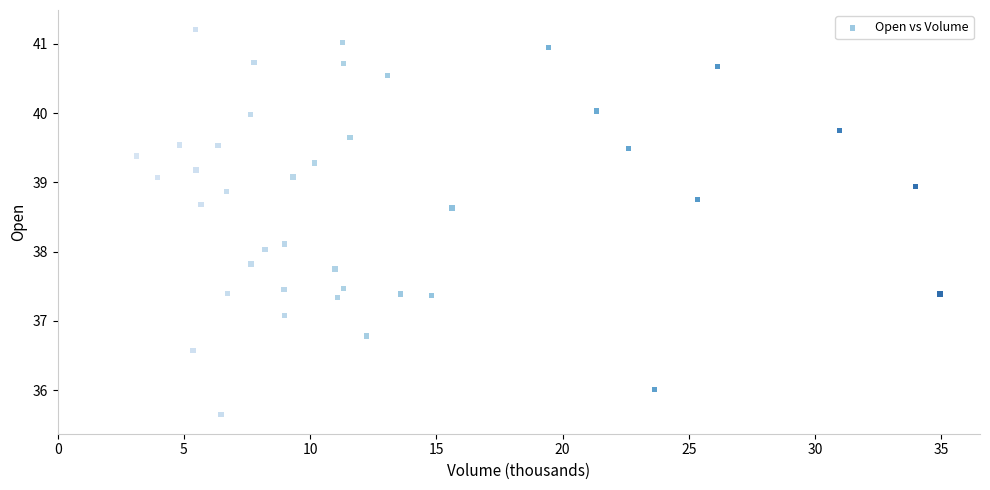

What is the range of Y values (max minus min)?

5.6